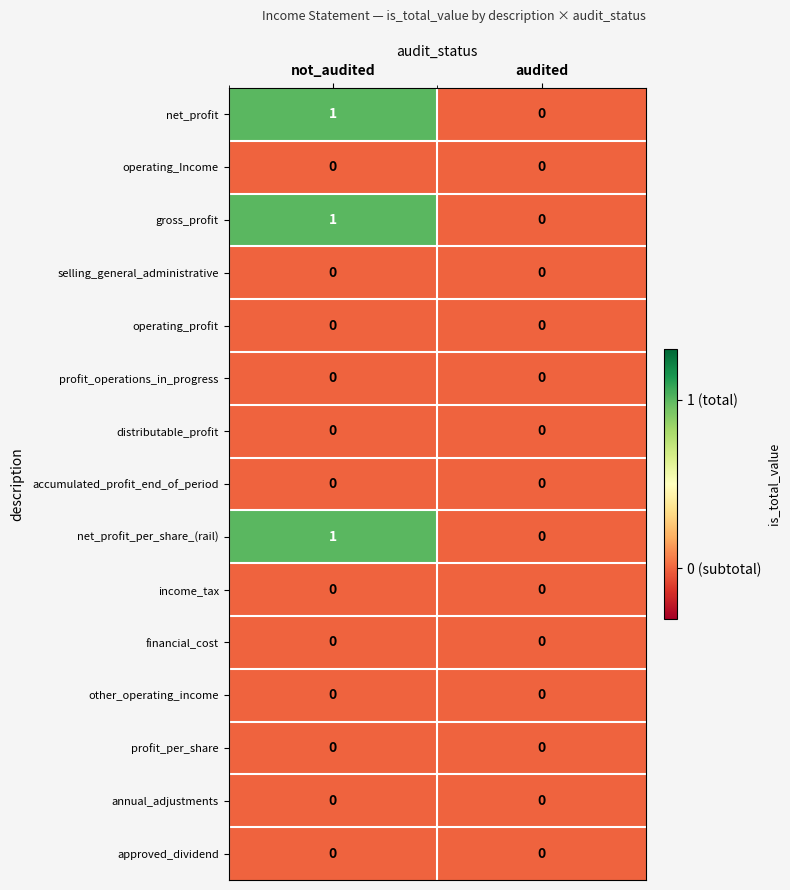

What is the total value across all series at not_audited?

3